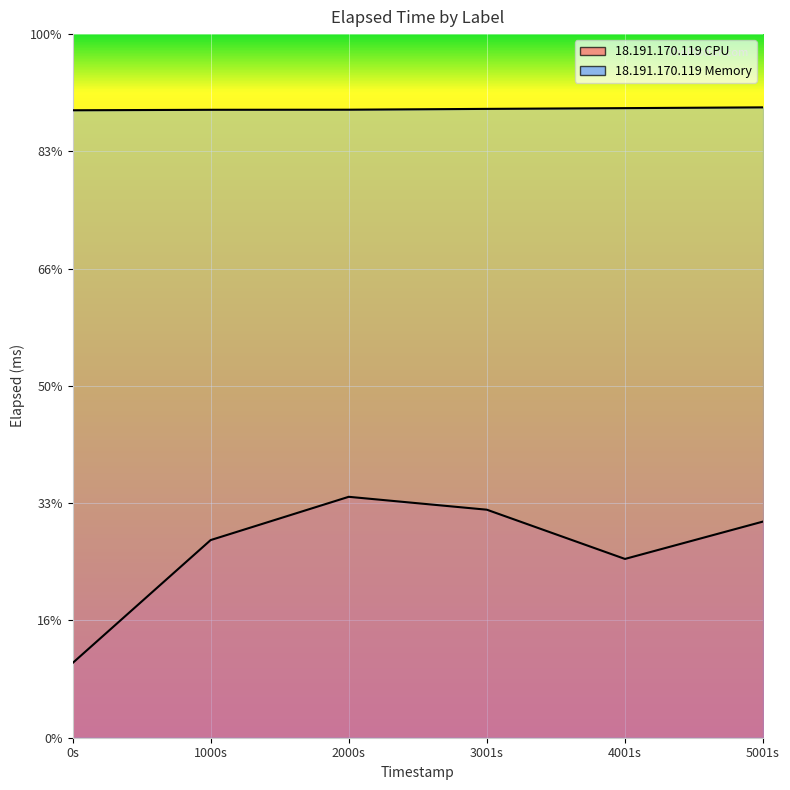

At how many categories does at least one series exceed 4472?

6